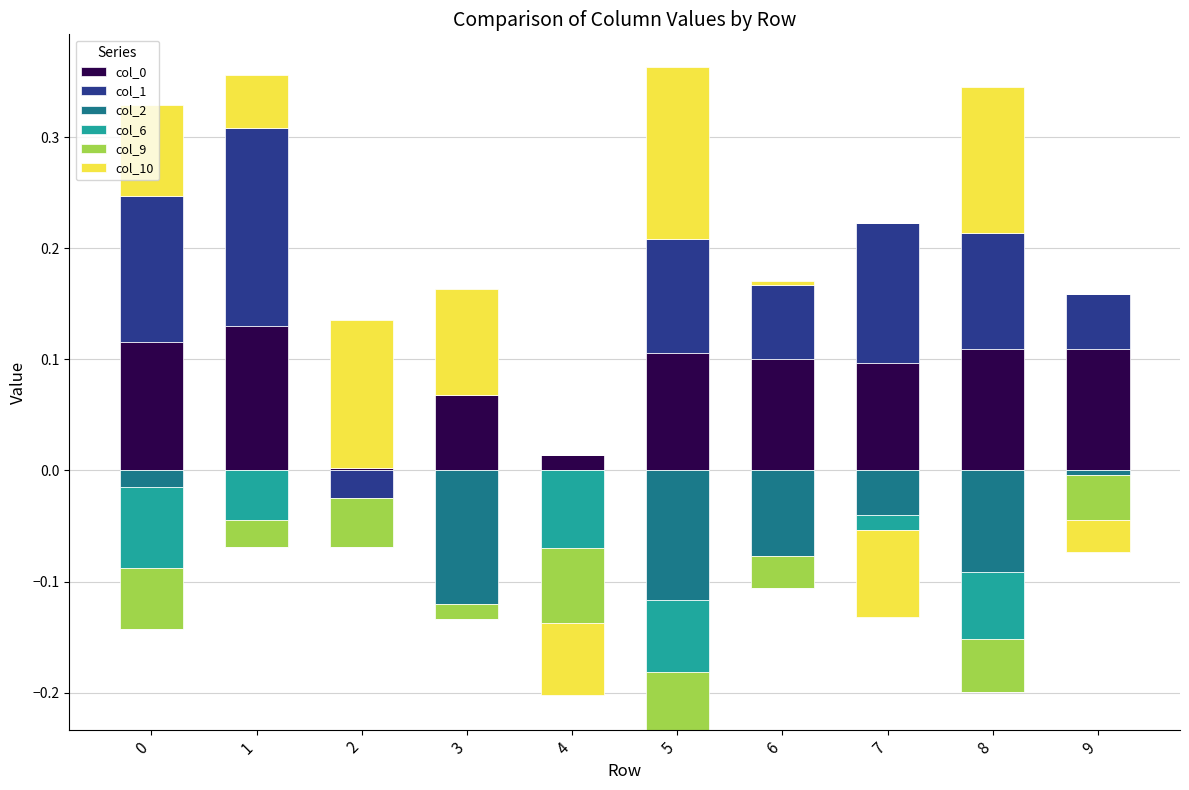

How many values in the col_10 series exceed 0?

7